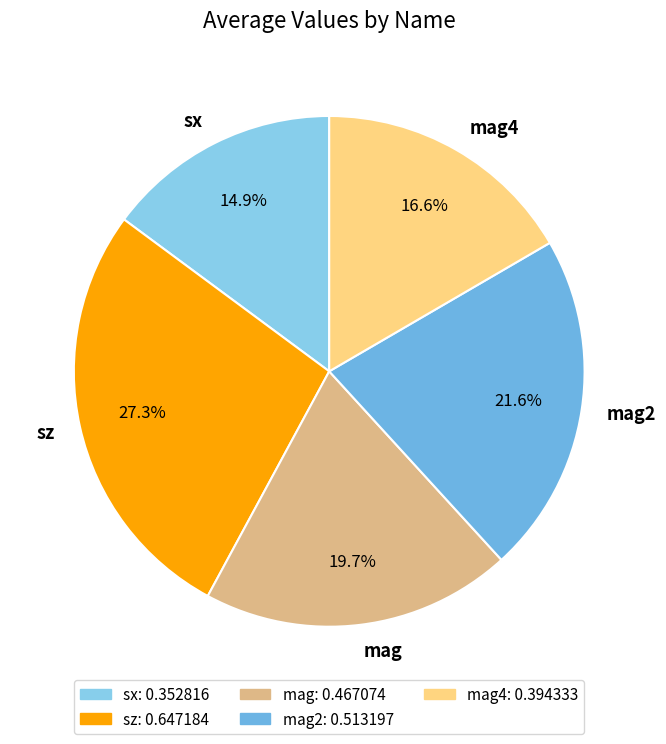

Combined, what portion of the pie is mag4 and mag2?

38.2%